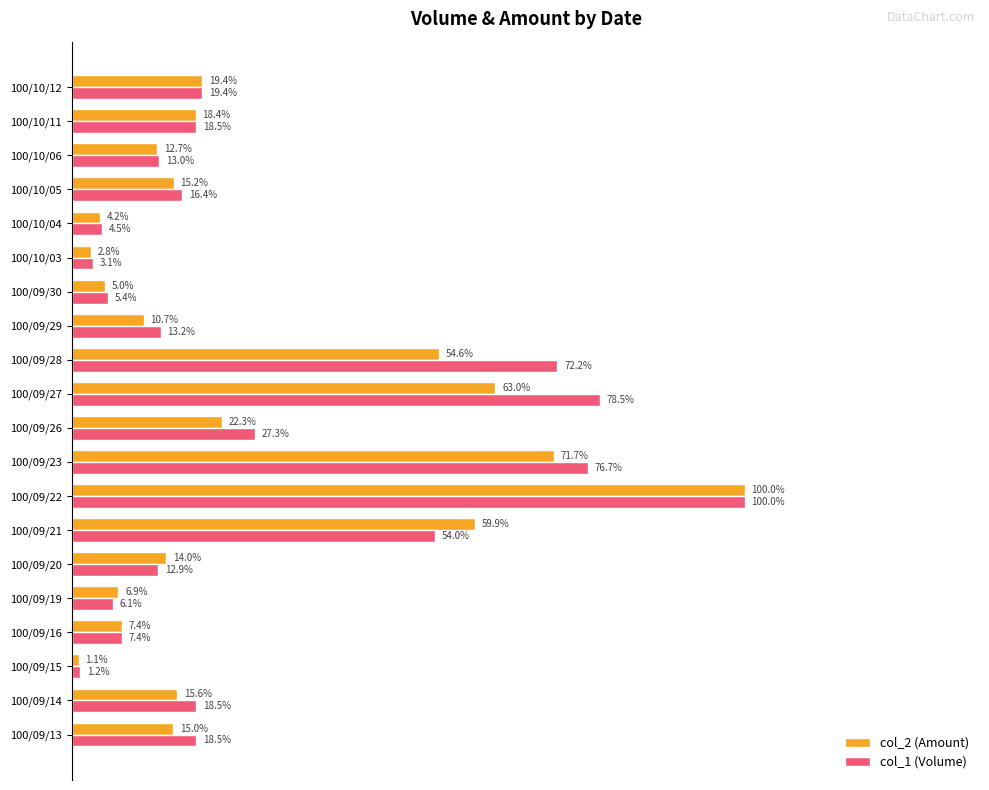

What is the highest value of the col_1 (Volume) series?

1.0